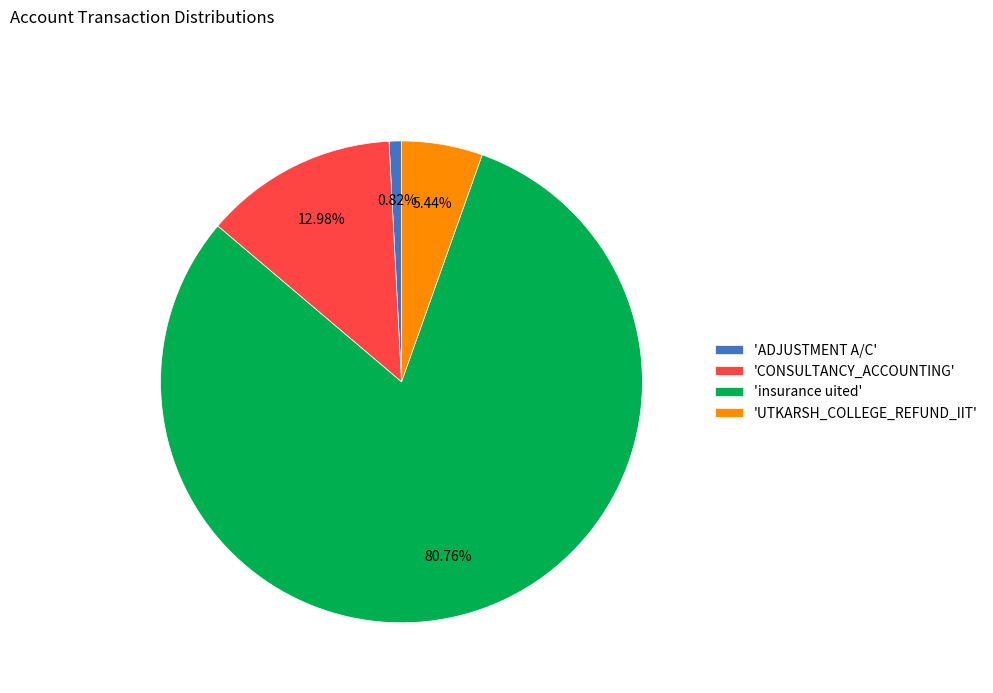

Combined, do 'ADJUSTMENT A/C' and 'insurance uited' account for over 50%?

Yes